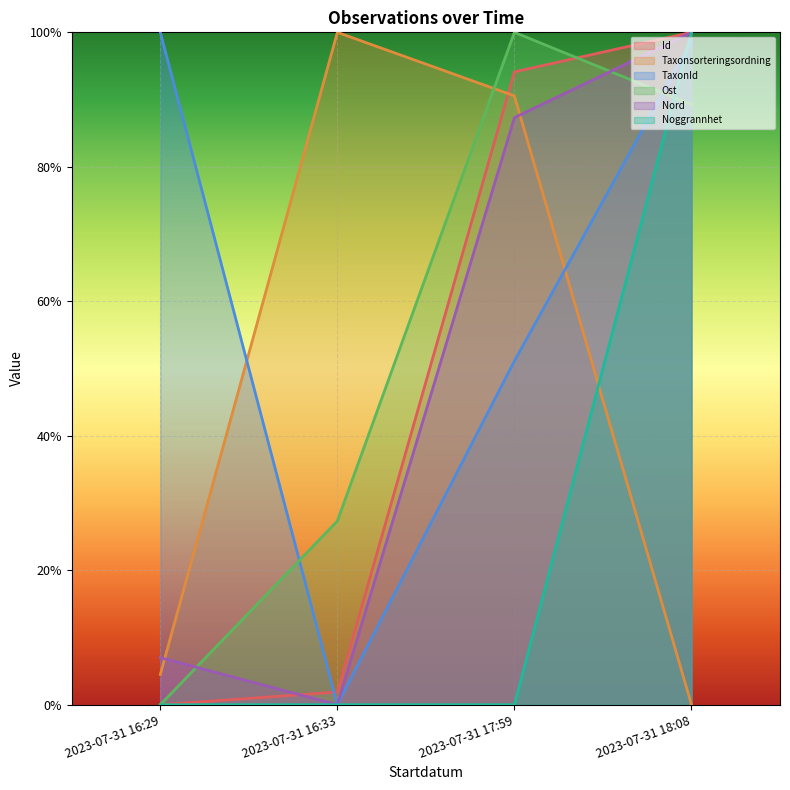

At how many categories does at least one series exceed 0?

4